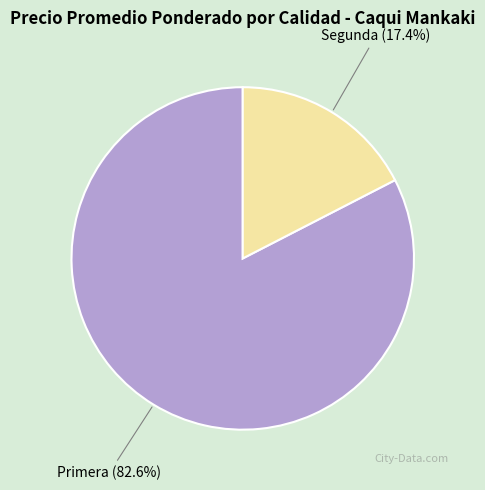

Which slice represents more than half of the pie?

Primera